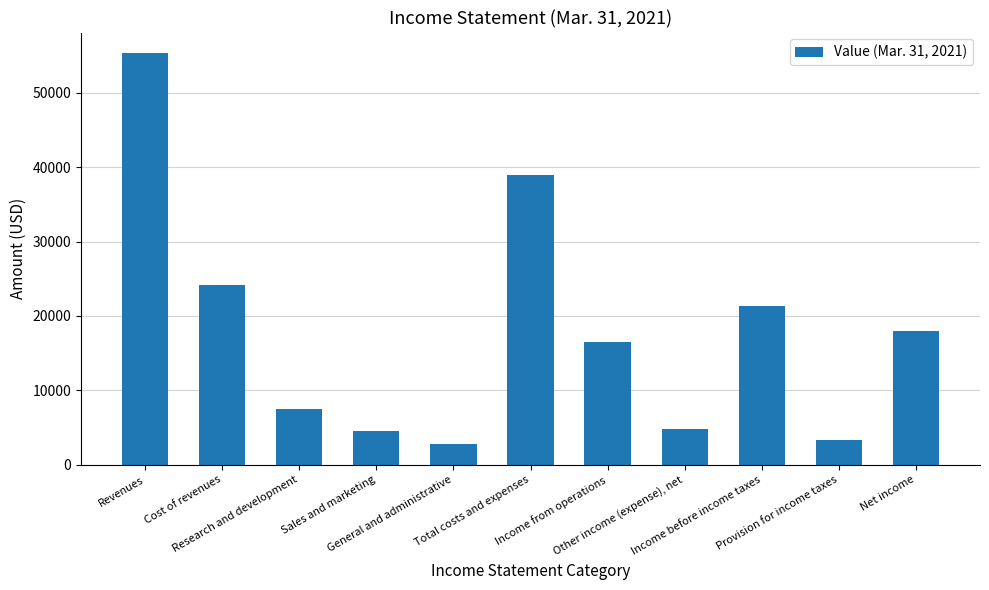

Where is the data nearest to the value 29043?

Cost of revenues